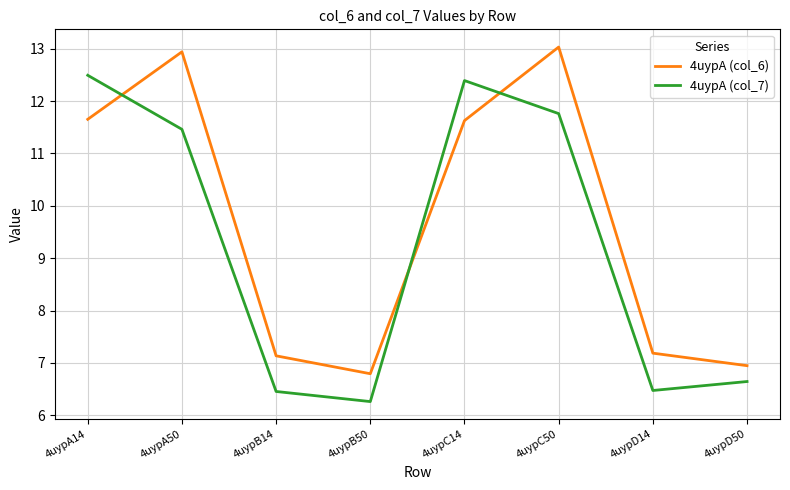

What is the highest value of the 4uypA (col_6) series?

13.0